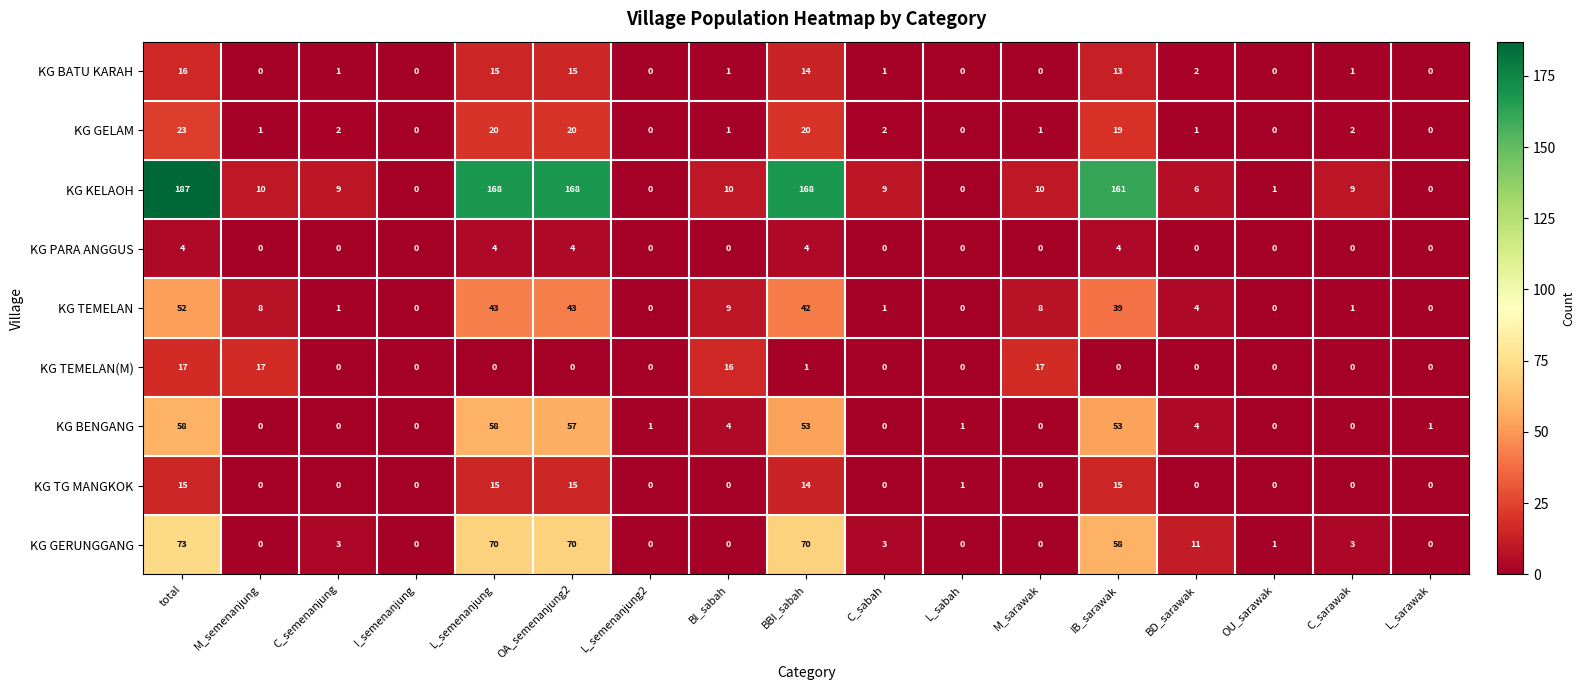

How many positive values does the KG BATU KARAH series have?

10